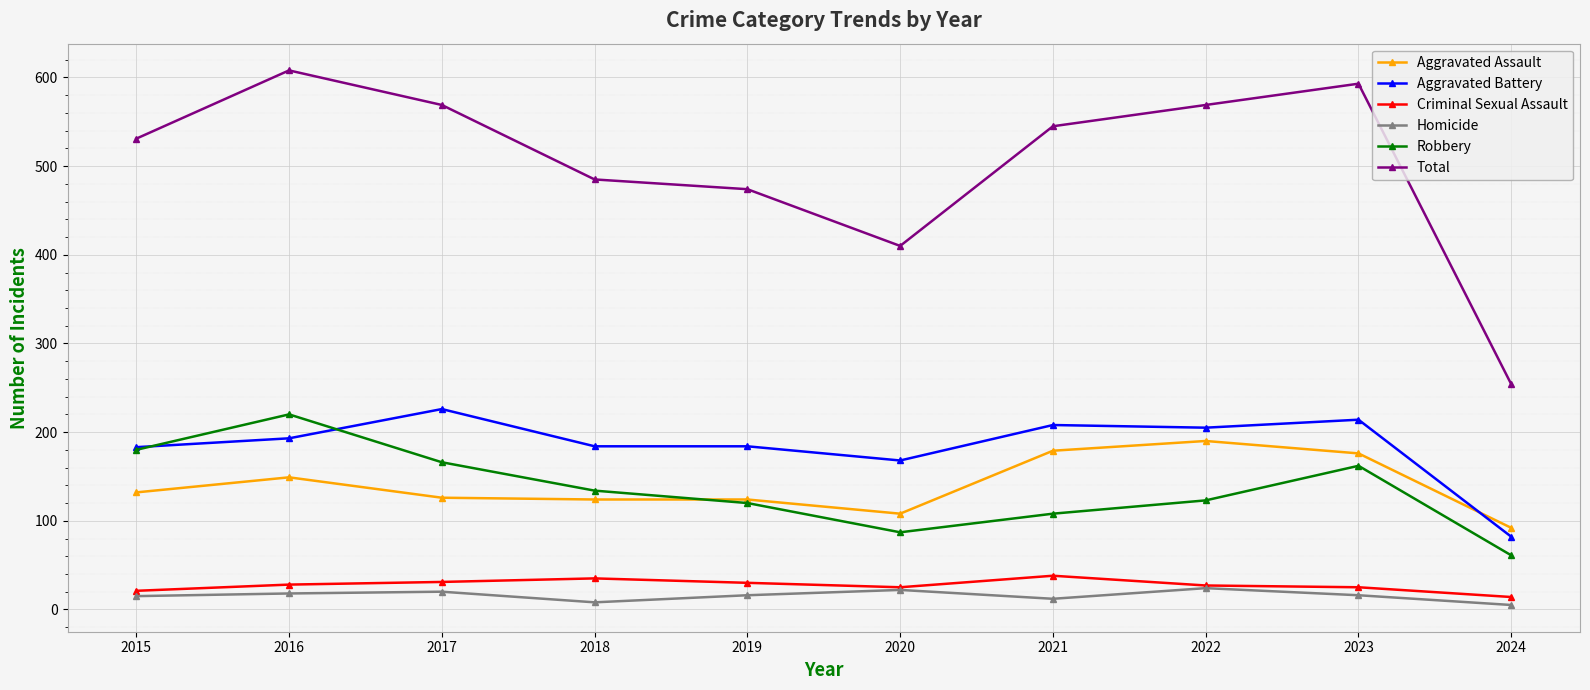

At how many categories does at least one series exceed 364?

9